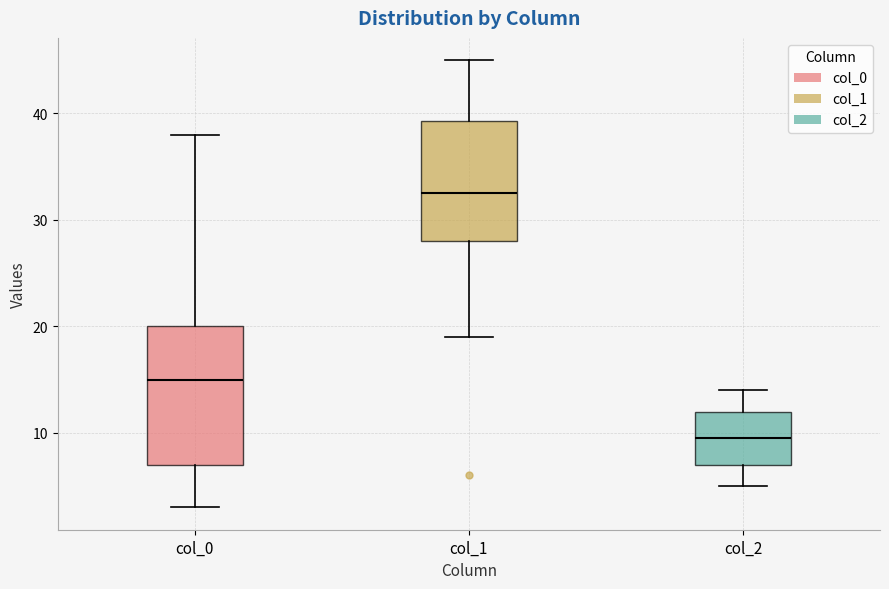

Reading left to right, transcribe this box plot: for each box, give where its median line is, the range the box spans, and where its two whiskers end, as read against the y-axis. The values are not printed on the chart, so give them approximately, as read against the axis.

col_0: median 15, box 7 to 20, whiskers 3 to 38
col_1: median 33, box 28 to 39, whiskers 19 to 45
col_2: median 10, box 7 to 12, whiskers 5 to 14